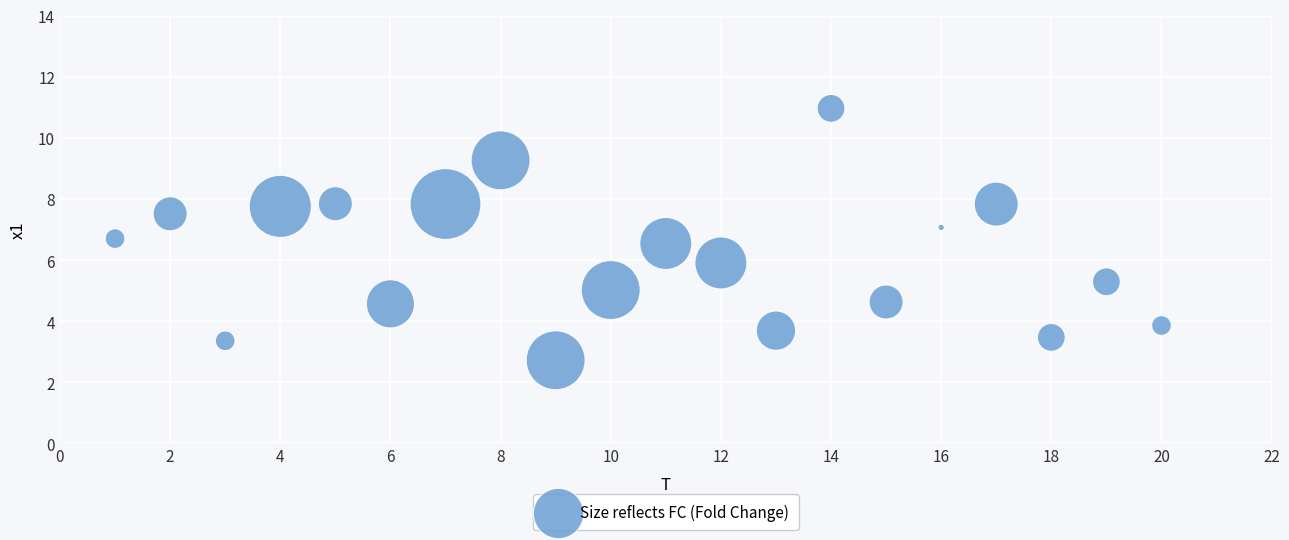

What is the range of X values (max minus min)?

19.0